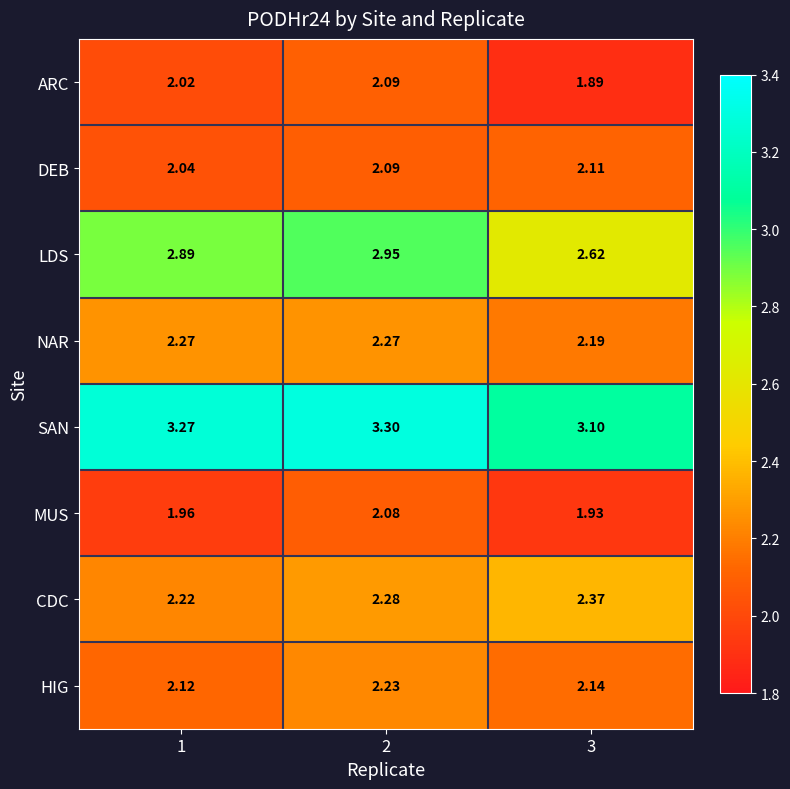

List the series in order of their peak value, lowest first.

MUS, ARC, DEB, HIG, NAR, CDC, LDS, SAN